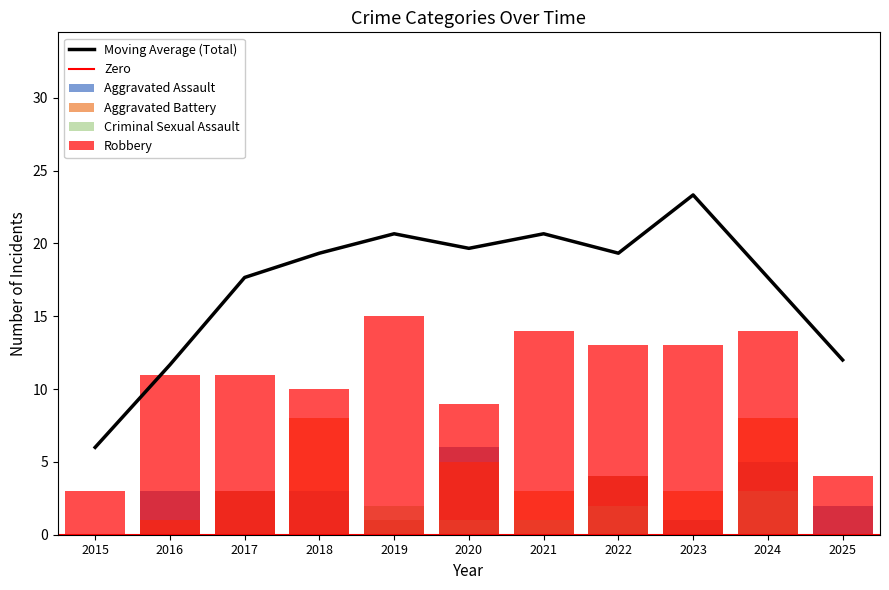

What value does the Criminal Sexual Assault series have at 2021?

1